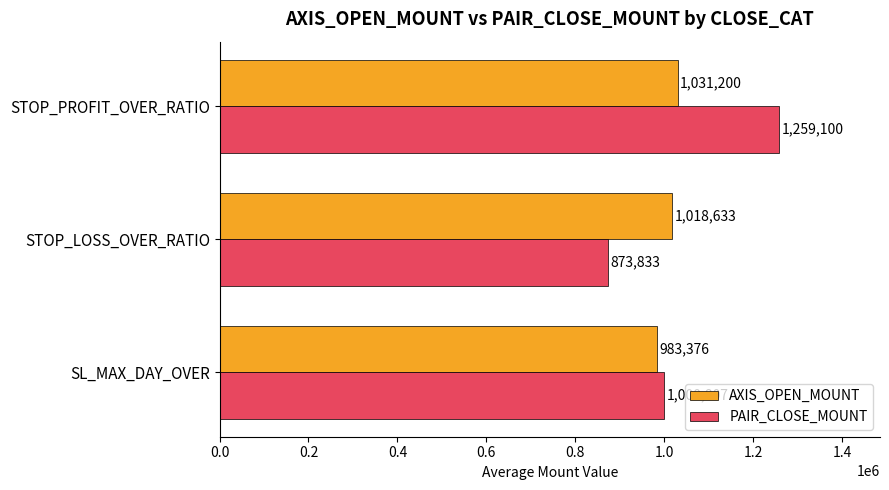

List the labels in order of AXIS_OPEN_MOUNT value, smallest first.

SL_MAX_DAY_OVER, STOP_LOSS_OVER_RATIO, STOP_PROFIT_OVER_RATIO